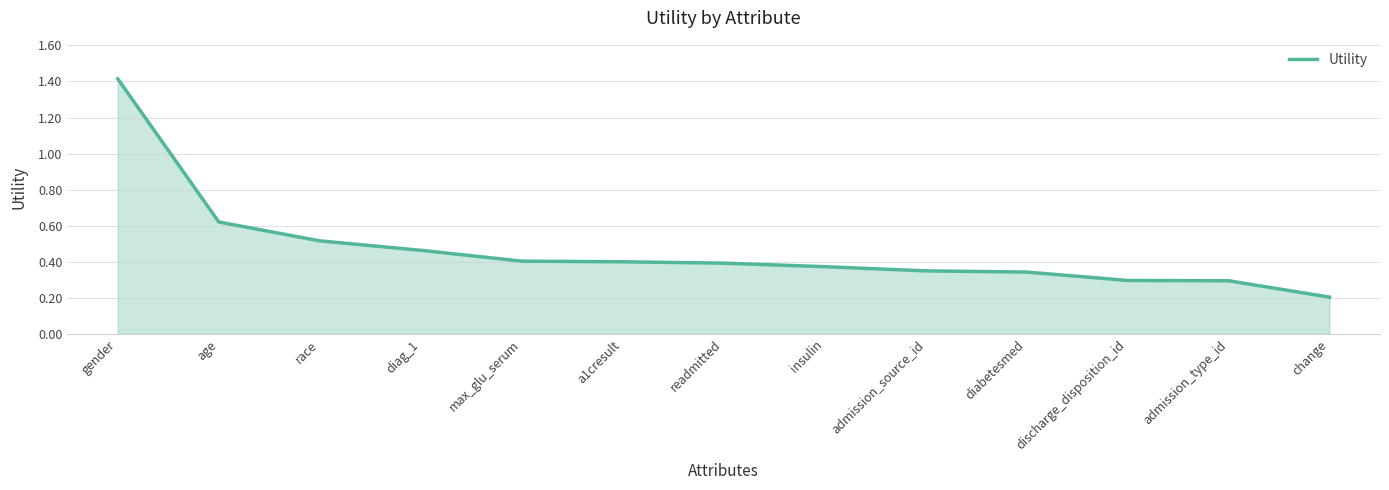

Where is the data nearest to the value 0?

change